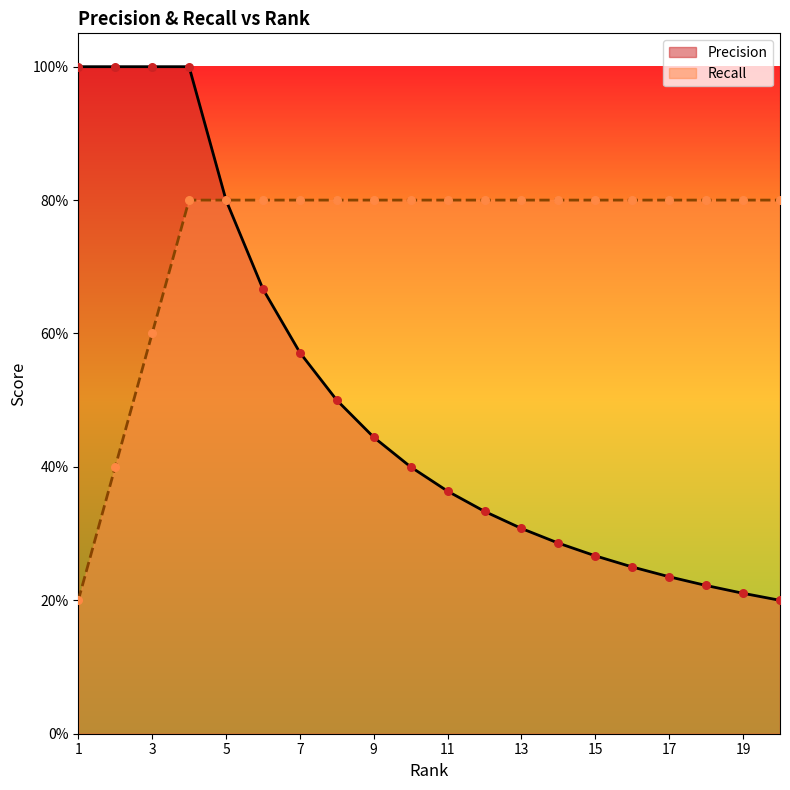

What is the total value across all series at 17?

1.0